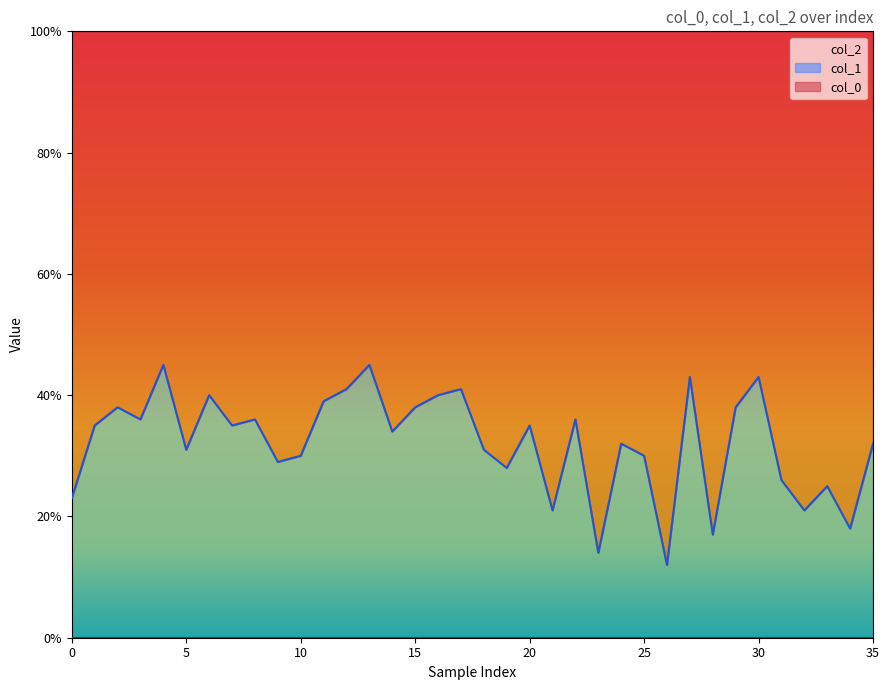

Does the chart display data point markers on the line(s)?

No